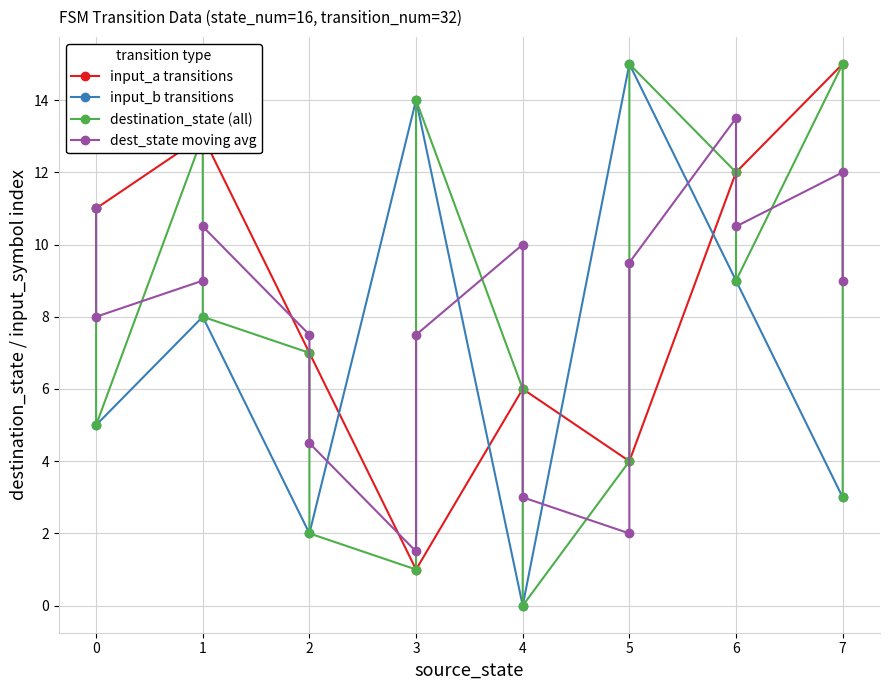

The value of input_b transitions at 7 is 1. True or false?

False